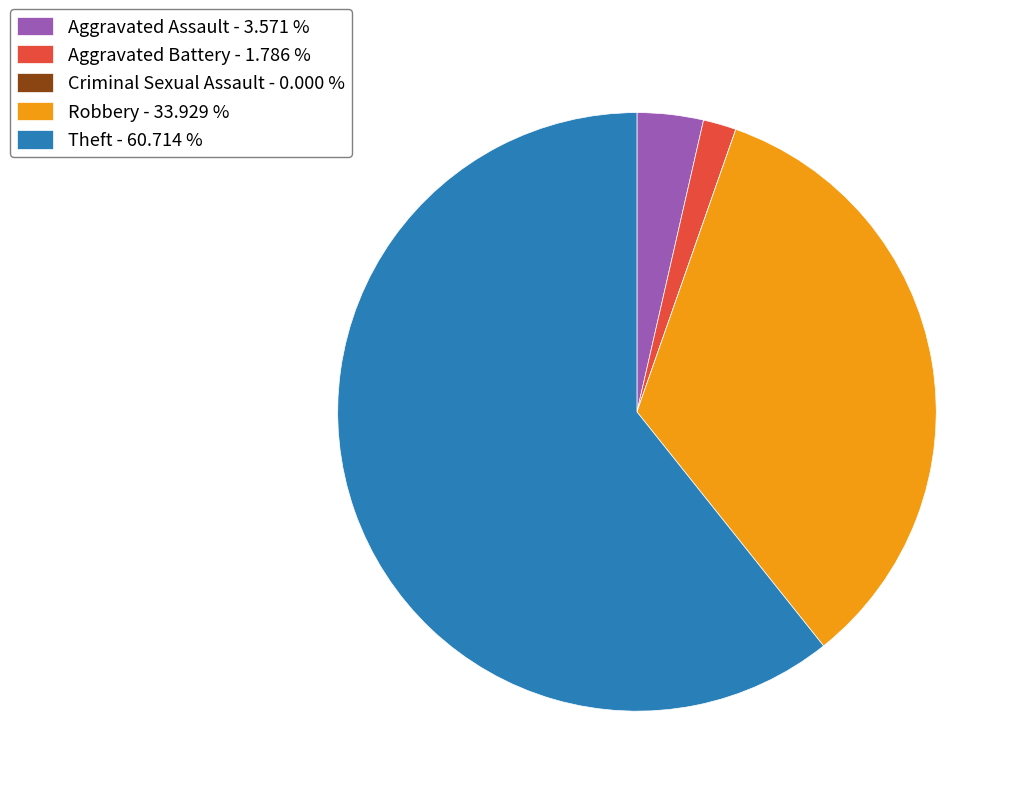

What is the majority slice?

Theft